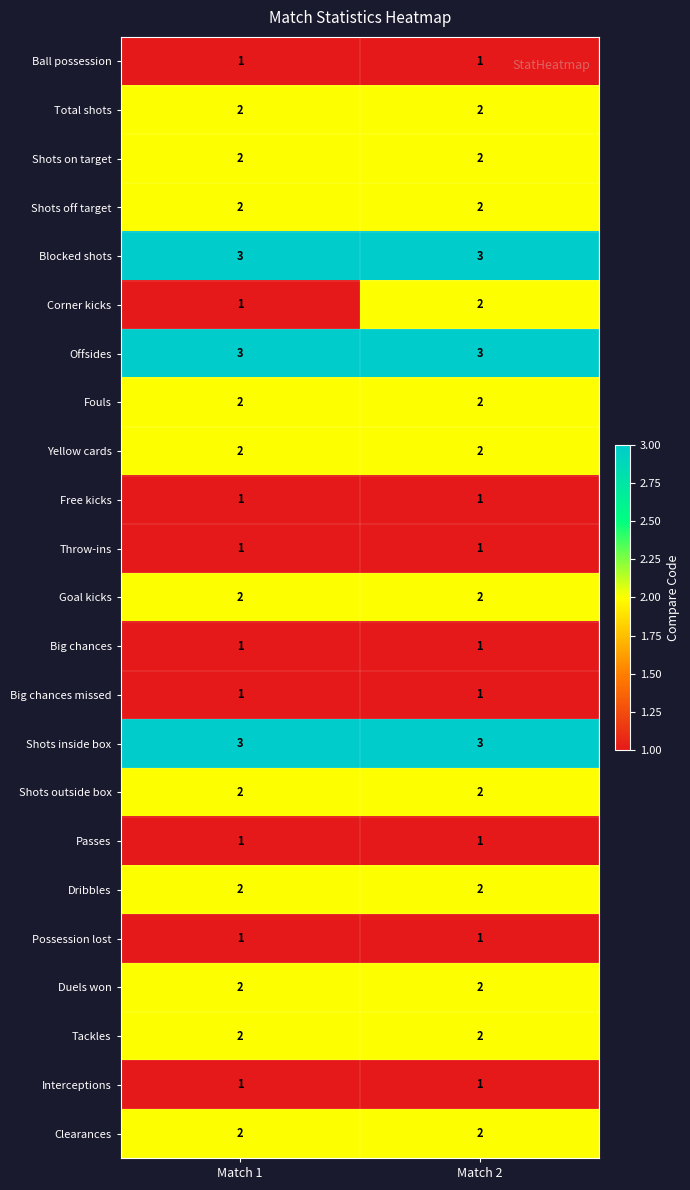

What is the sum of all Clearances values?

4